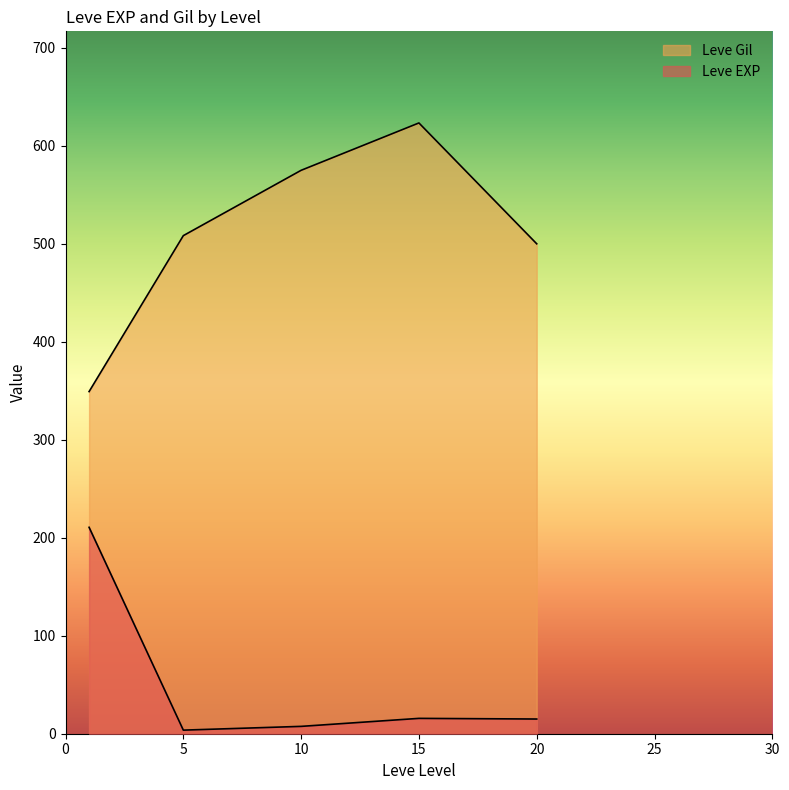

How many lines are shown in the chart?

2